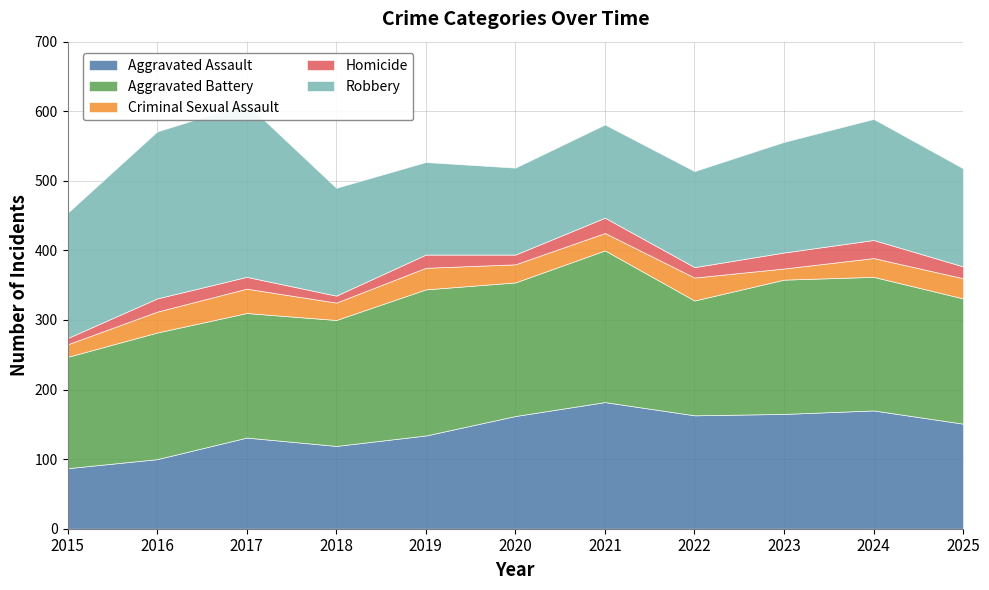

Count the number of data series in this chart.

5